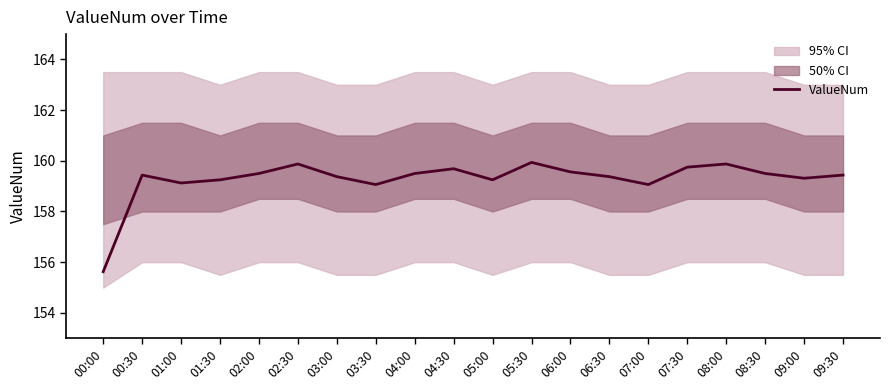

How many interior local peaks (higher than both neighbors) does the data have?

5